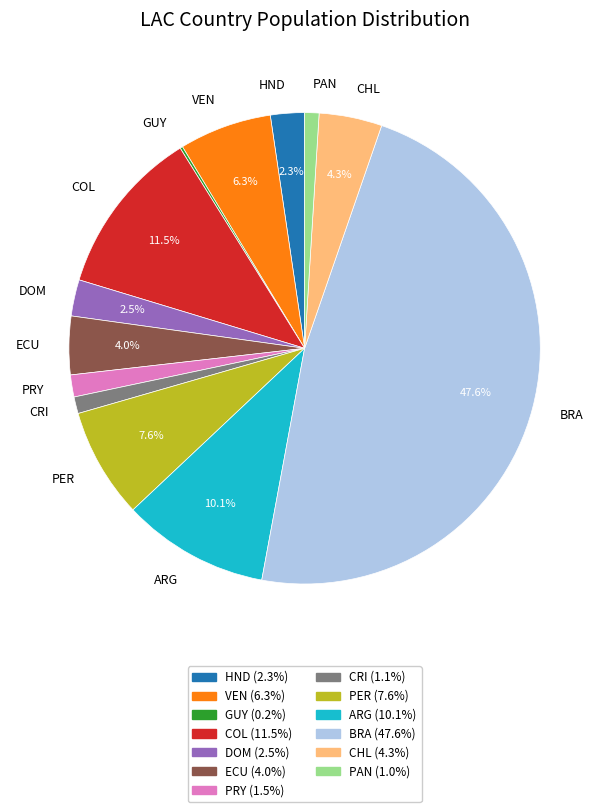

Which has a higher value, PAN or COL?

COL